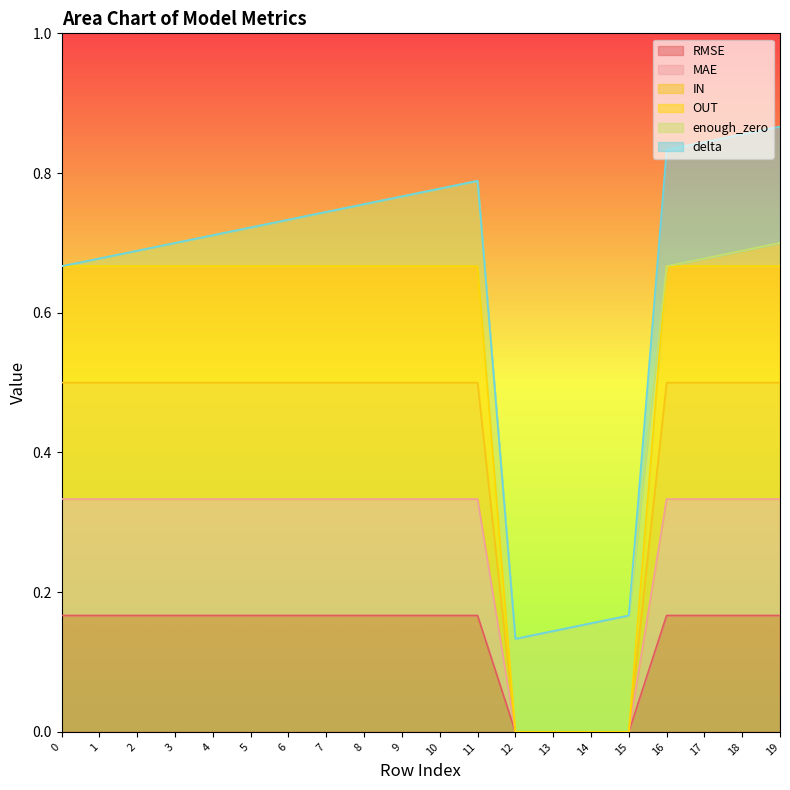

True or false: IN and MAE cross at least once.

False